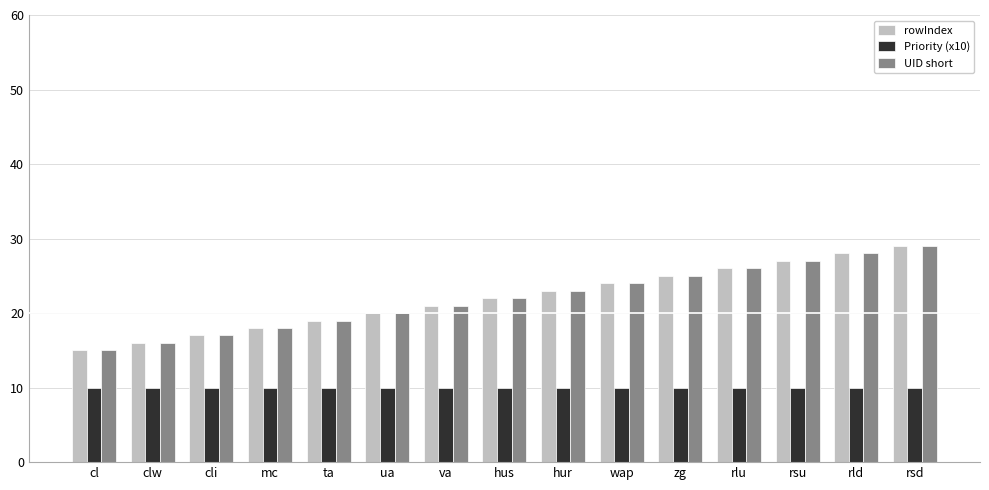

What is the sum of the rowIndex values at va and rsu?

48